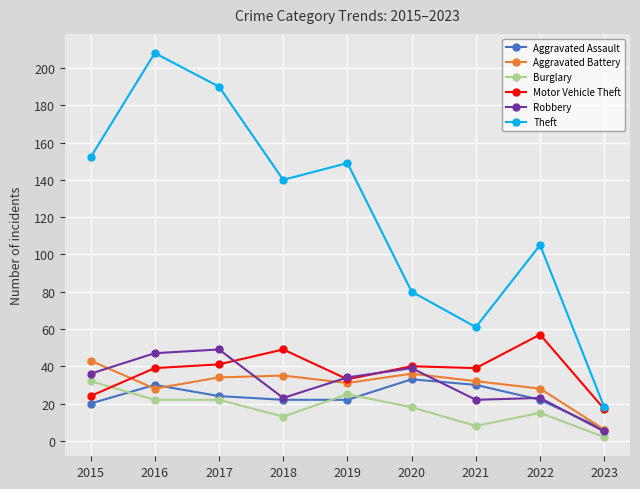

At which label does Burglary first exceed 18?

2015